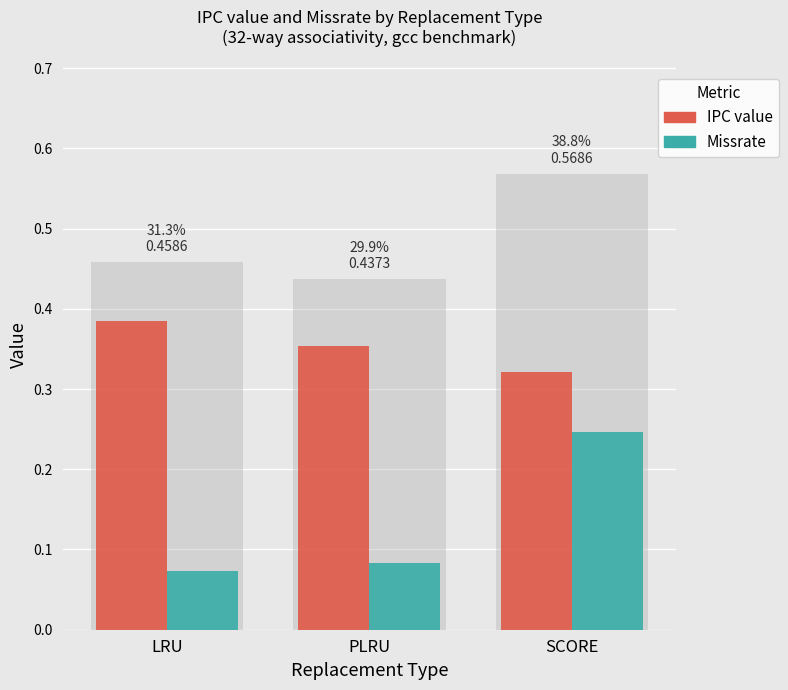

What are all the series names shown in the legend?

IPC value, Missrate